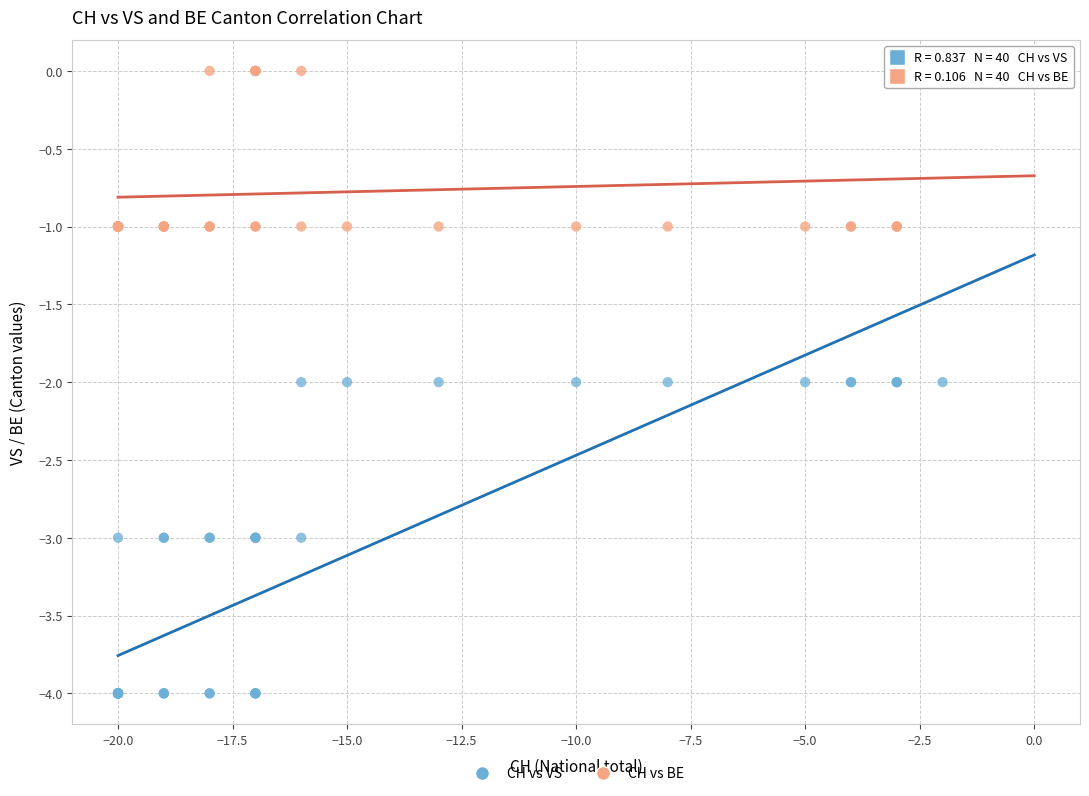

What are all the series names shown in the legend?

CH vs VS, CH vs BE